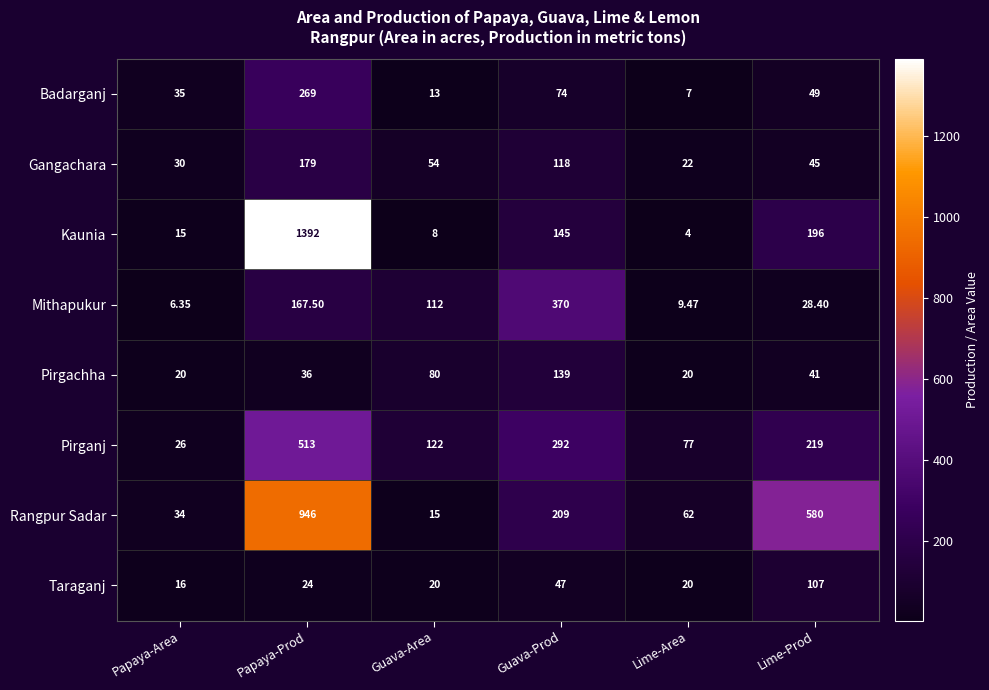

At which label does Pirgachha first exceed 41?

Guava-Area